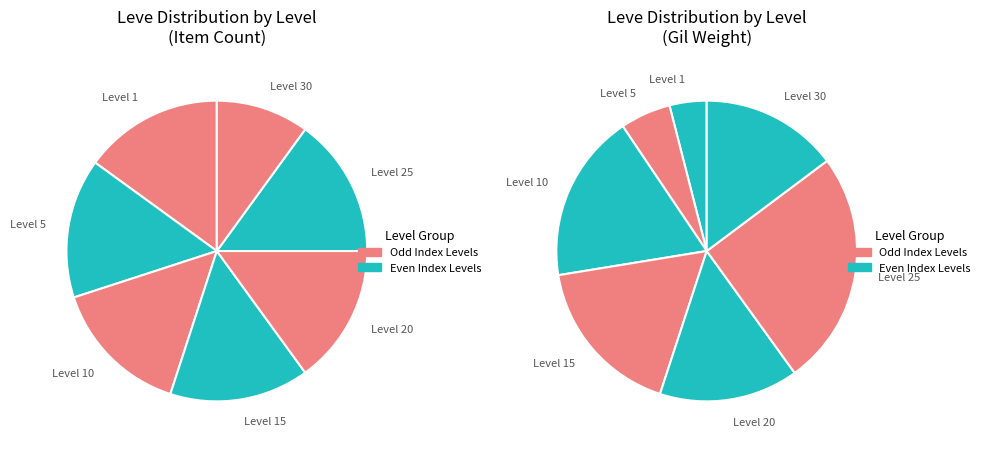

How many slices are in this pie chart?

7